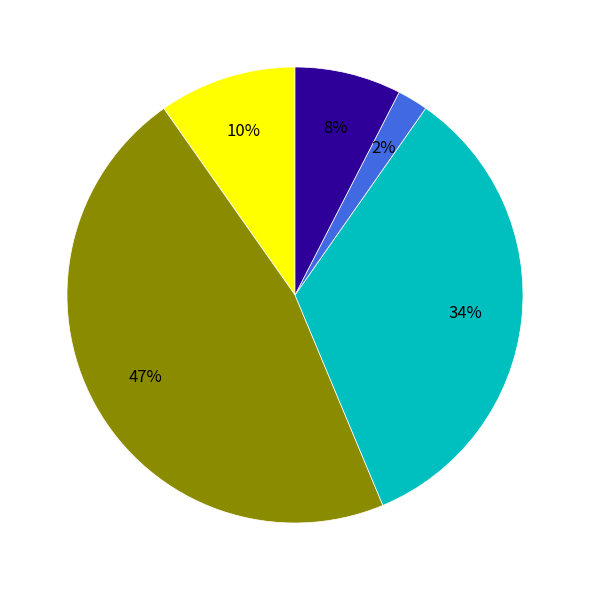

How many slices are in this pie chart?

5